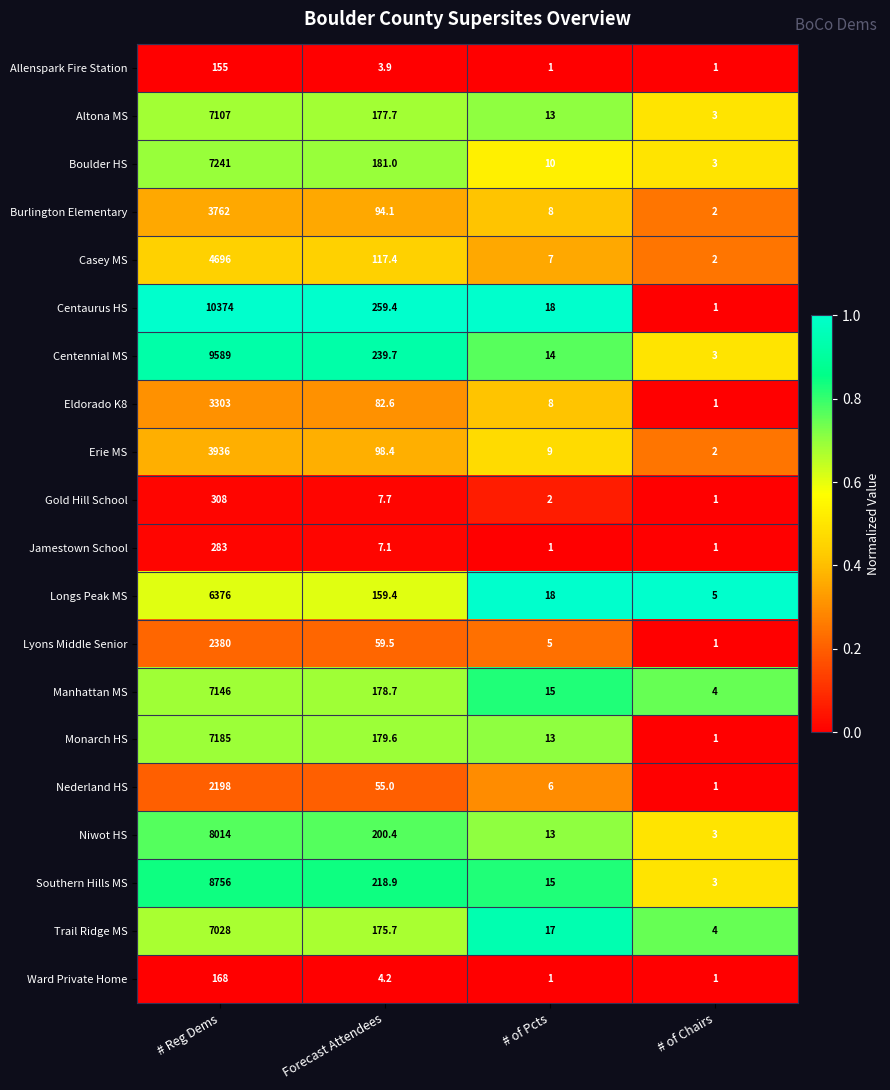

What is the maximum value for Trail Ridge MS?

7028.0